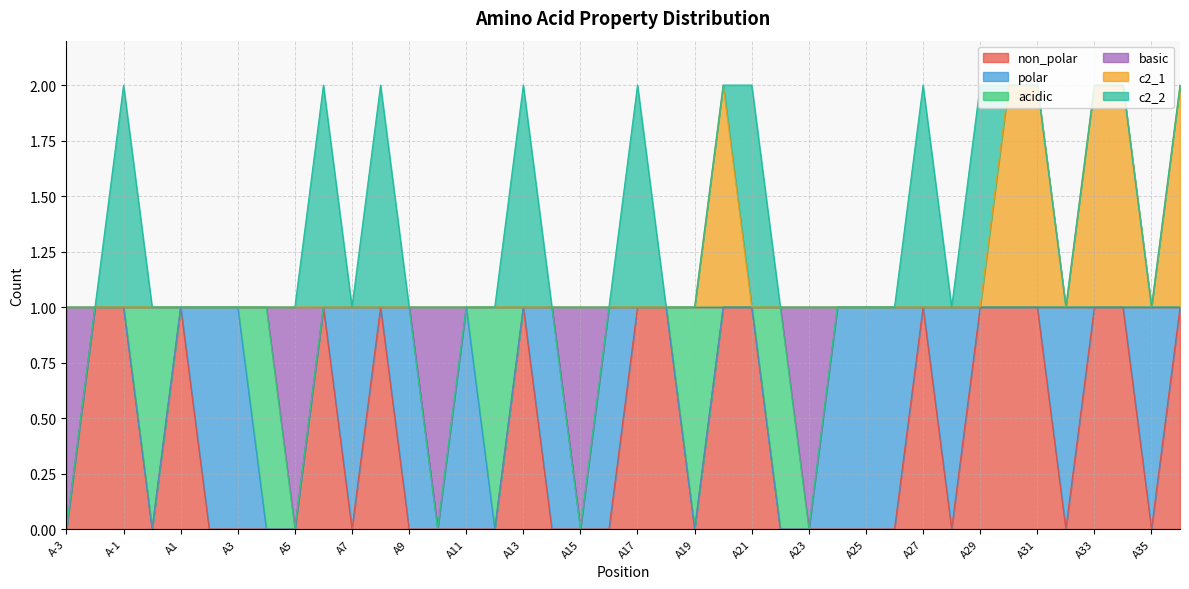

True or false: c2_1 and basic intersect in this chart.

False